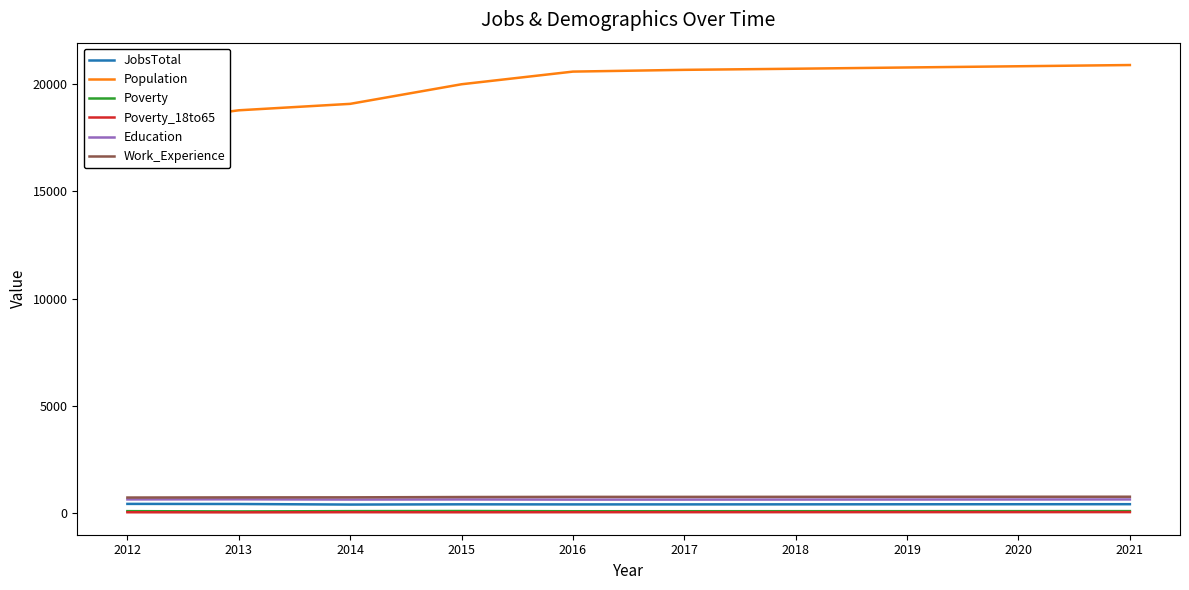

Is it true that Work_Experience equals 781 at 2021?

True